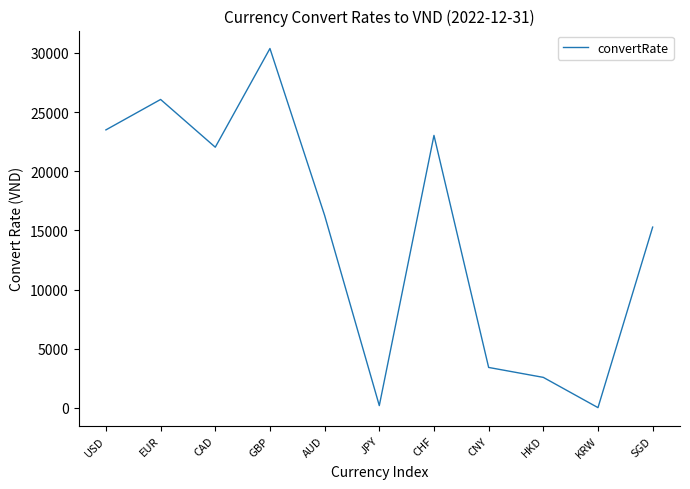

What value does the data have at GBP?

30379.0